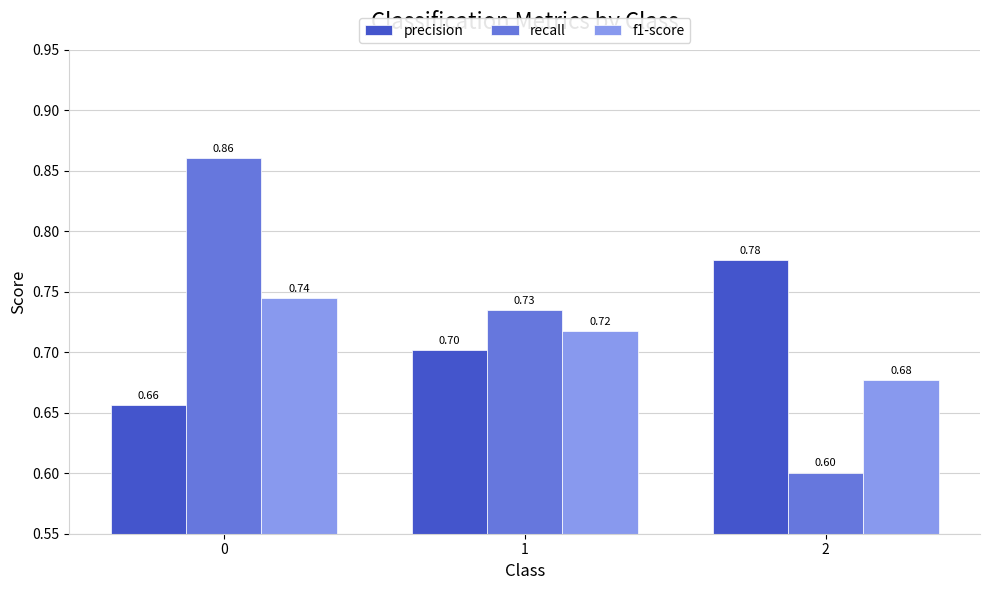

Which series changed the most between 0 and 2?

recall